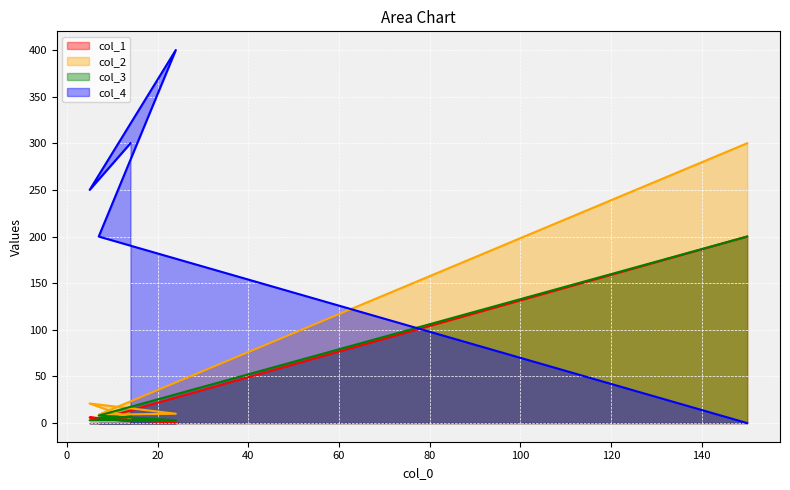

After their last crossing, which series has the higher values: col_1 or col_3?

col_3